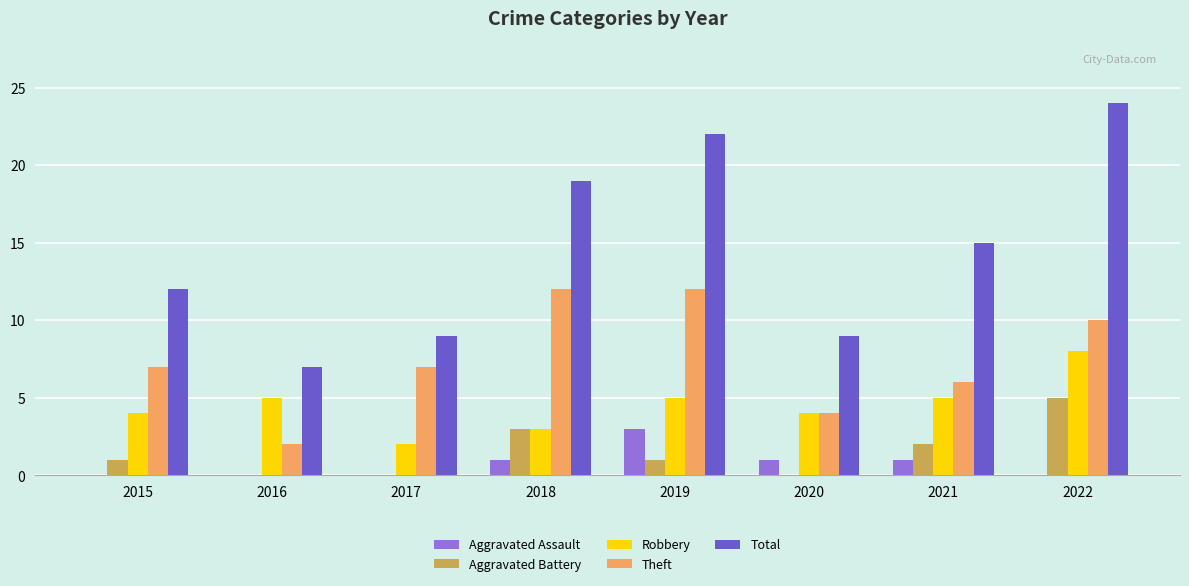

Is it true that Robbery equals 5 at 2021?

True